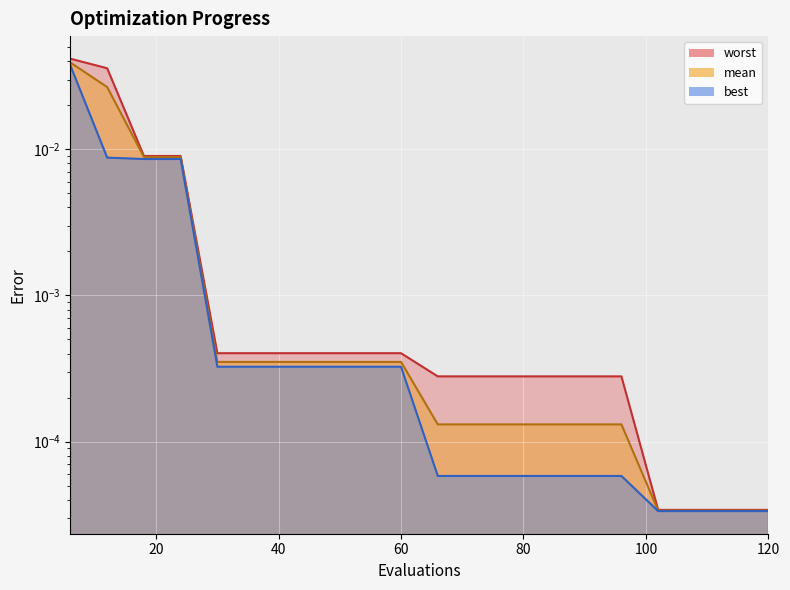

True or false: worst has a value of 0.0 at 24.

True